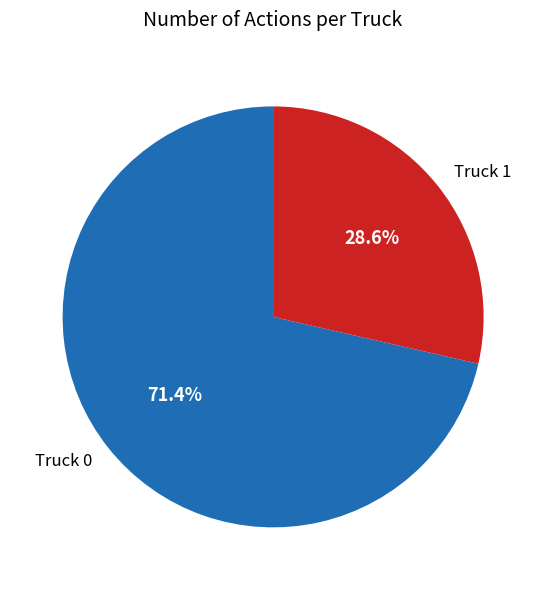

The Truck 1 slice represents 29% of the pie. True or false?

True